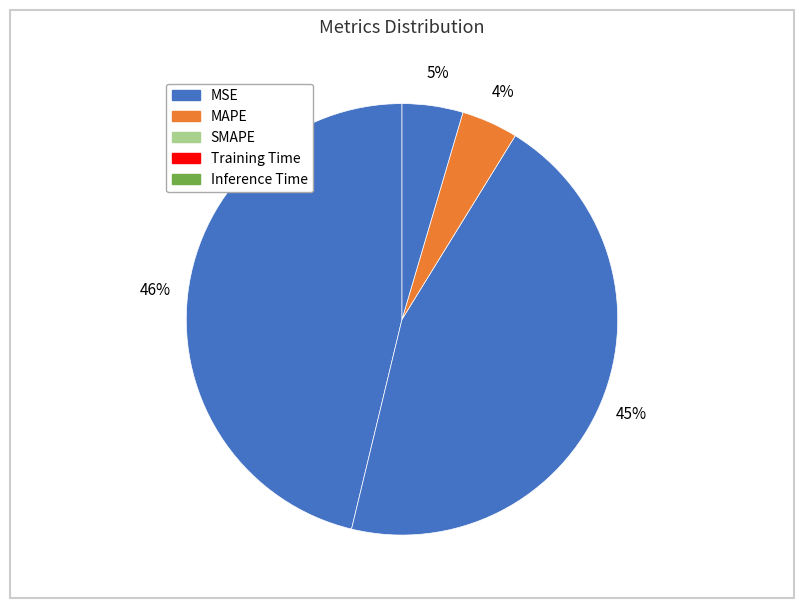

Rank the categories by value from lowest to highest.

MSE, Training Time, Inference Time, SMAPE, MAPE